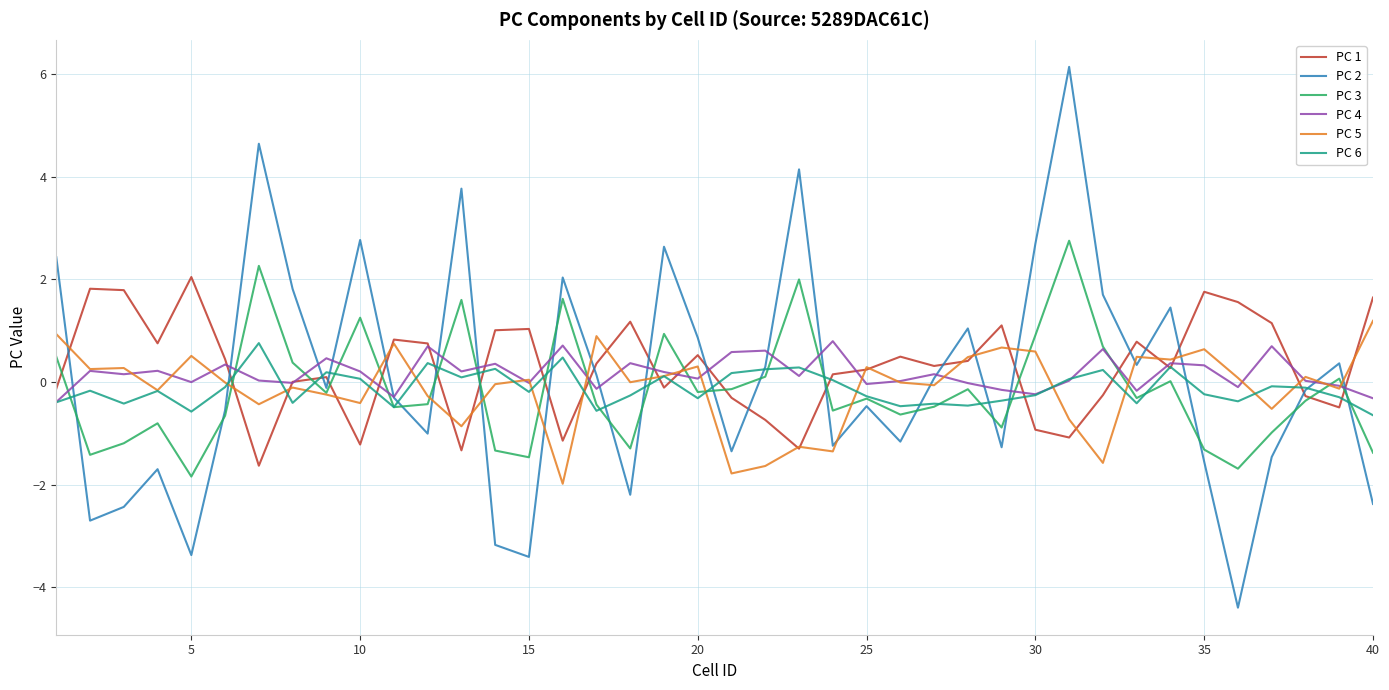

What is the highest value of the PC 6 series?

0.8